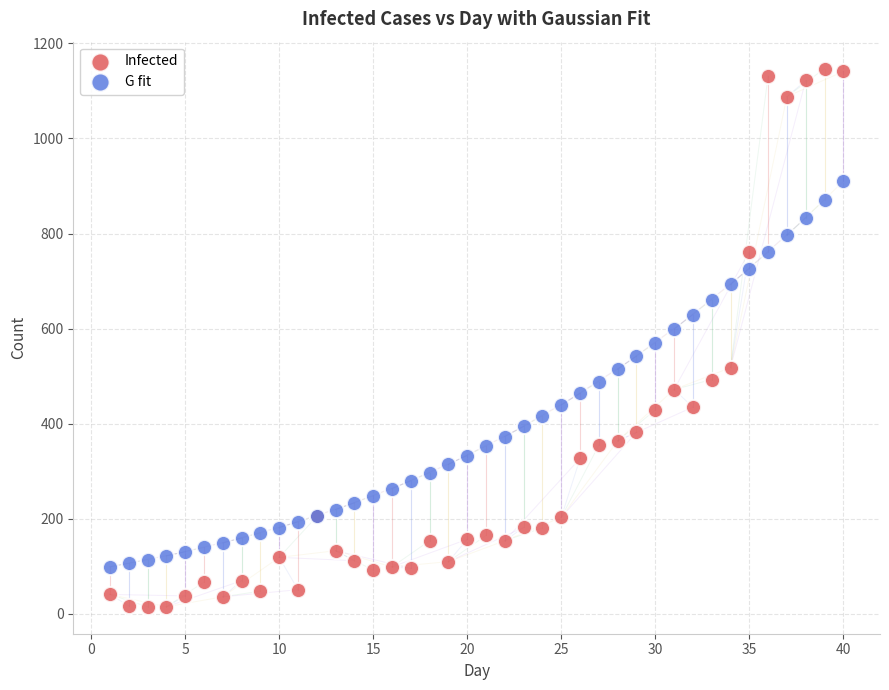

What are all the series names shown in the legend?

Infected, G fit